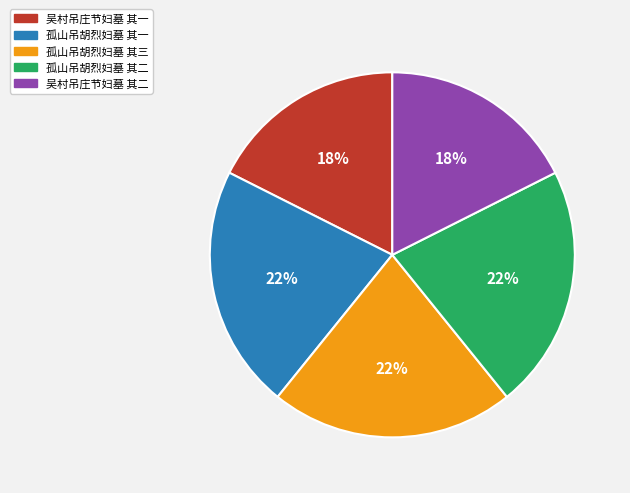

Approximately how many times larger is the value at 吴村吊庄节妇墓 其二 compared to 孤山吊胡烈妇墓 其一?

0.8